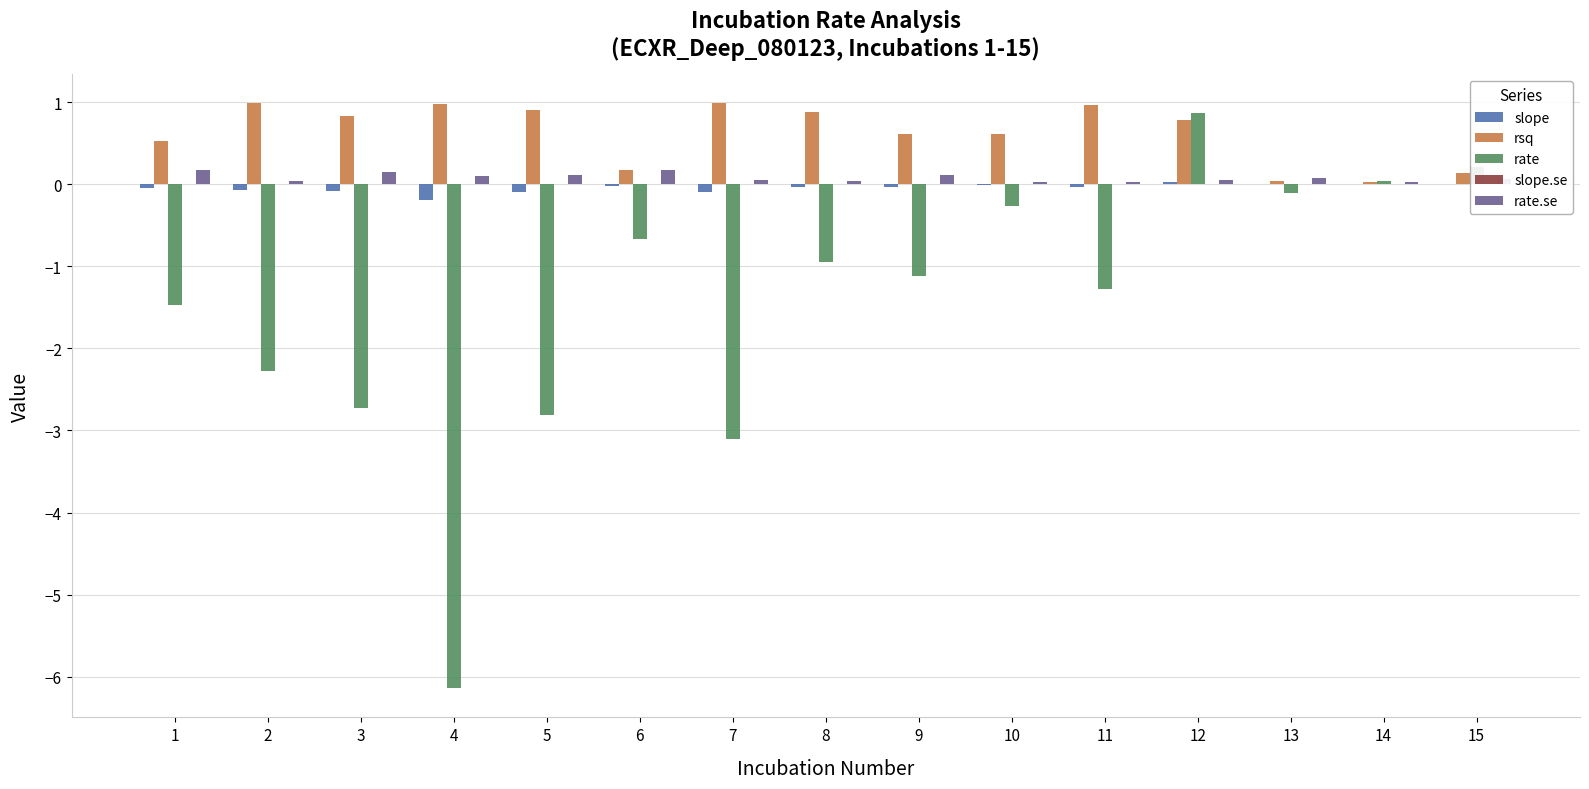

The value of rsq at 5 is 0.9. True or false?

True